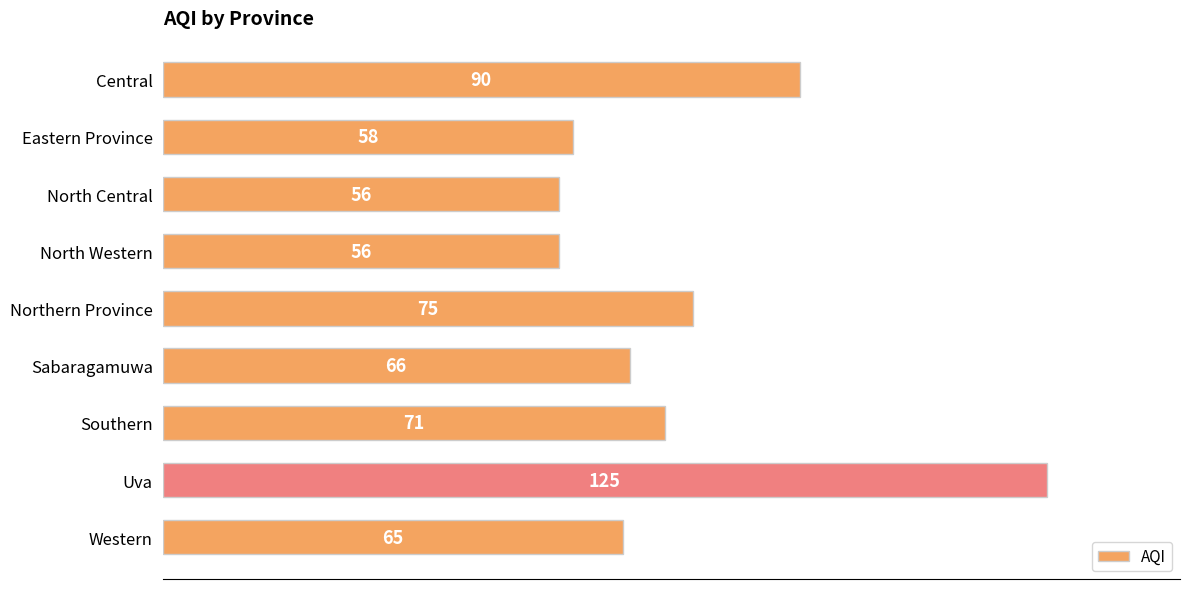

At which label is the value closest to 90?

Central